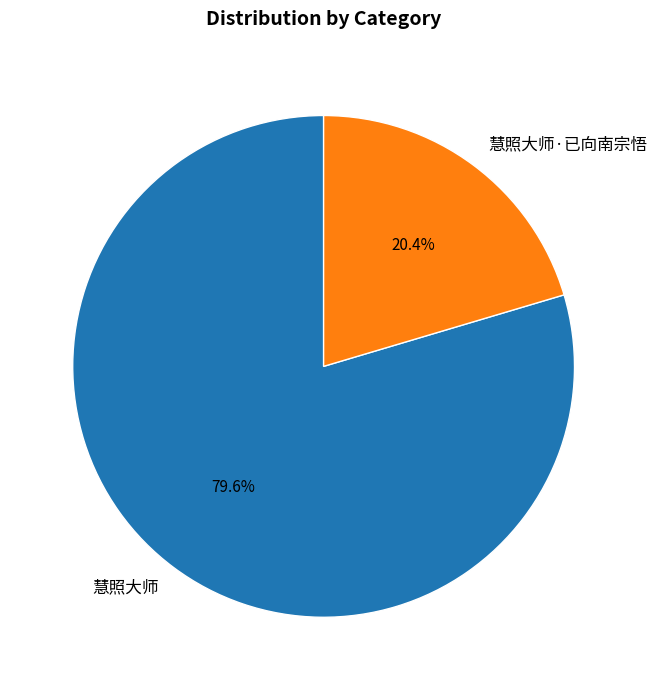

To the nearest percent, what is the difference between the 慧照大师 and 慧照大师·已向南宗悟 slice percentages?

59%